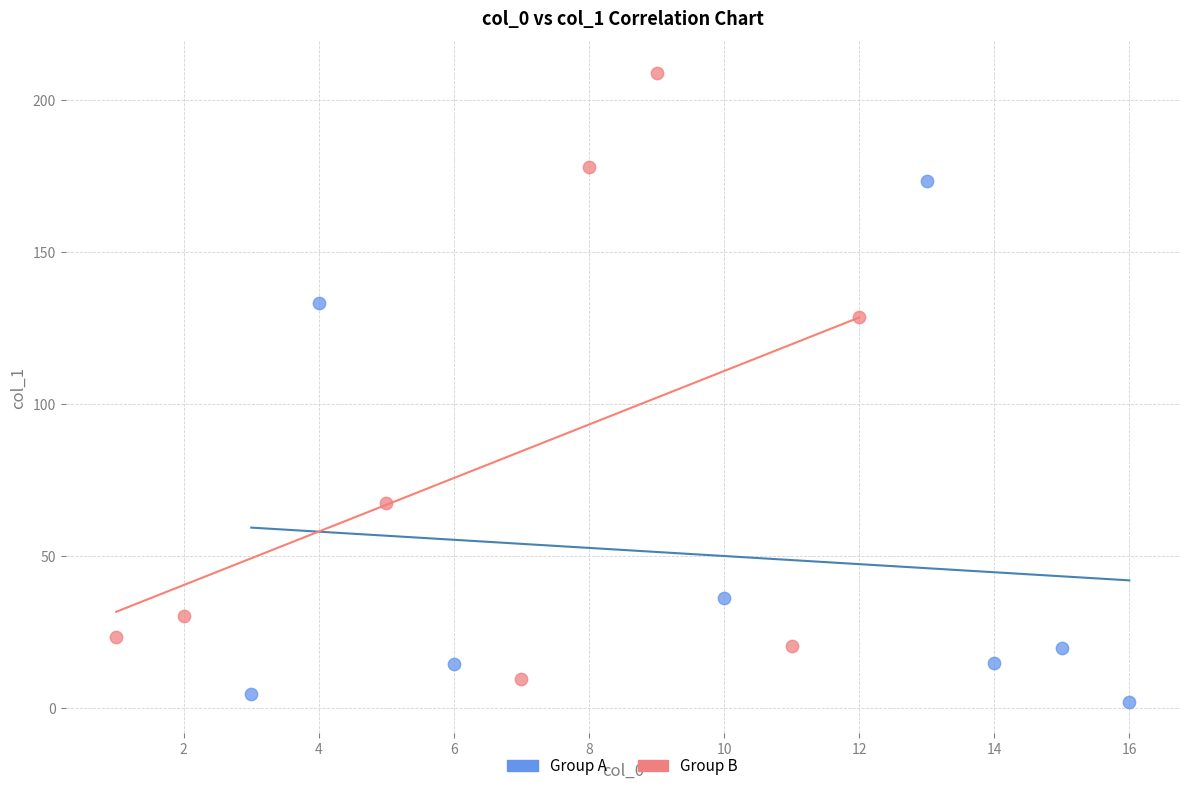

What are all the series names shown in the legend?

Group A, Group B